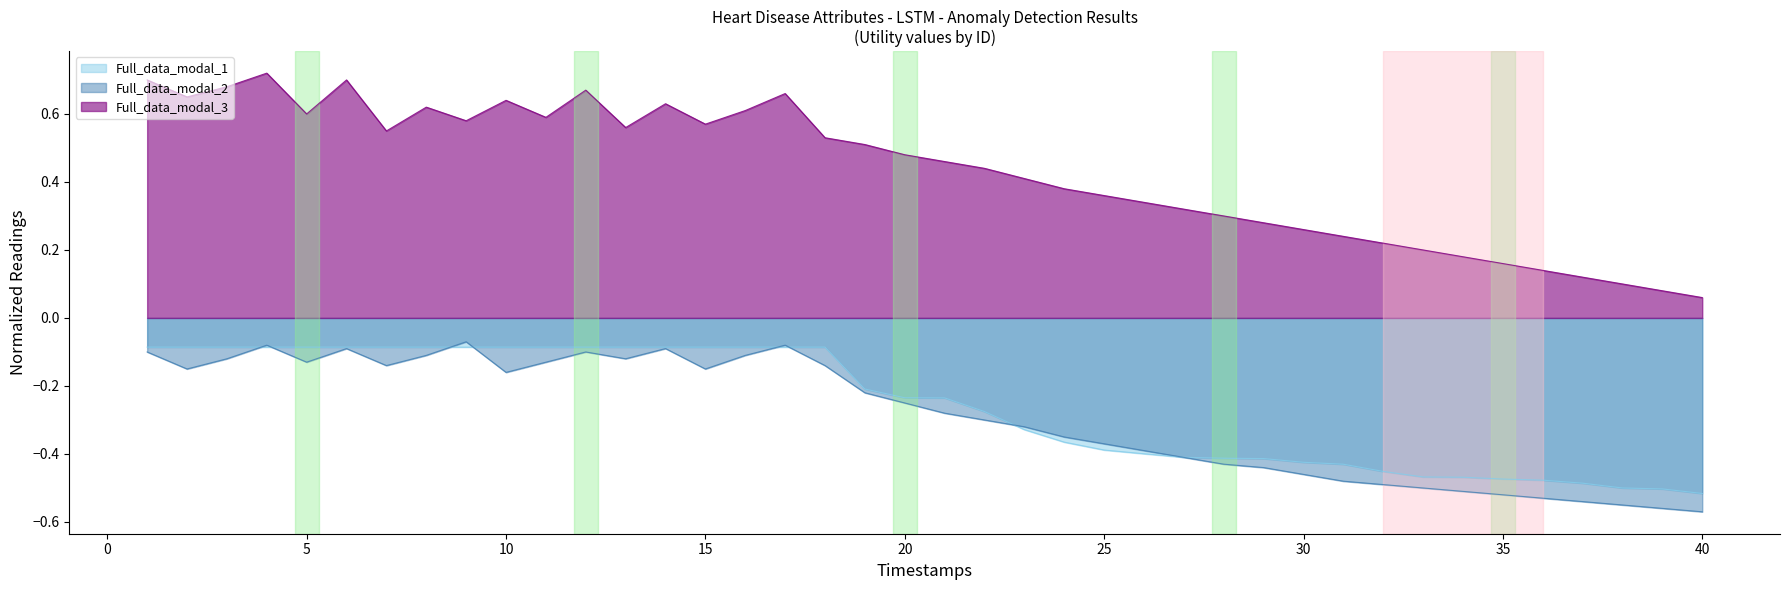

True or false: Full_data_modal_1 and Full_data_modal_3 intersect in this chart.

False